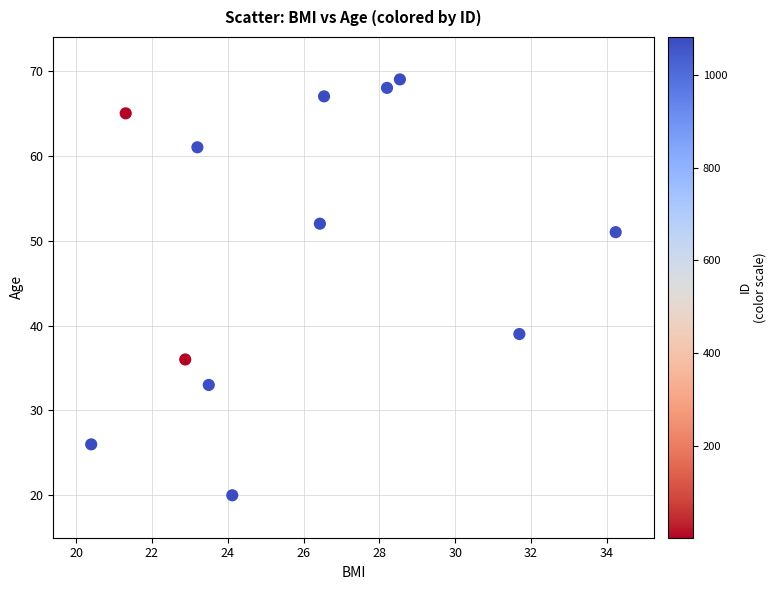

What is the range of Y values (max minus min)?

49